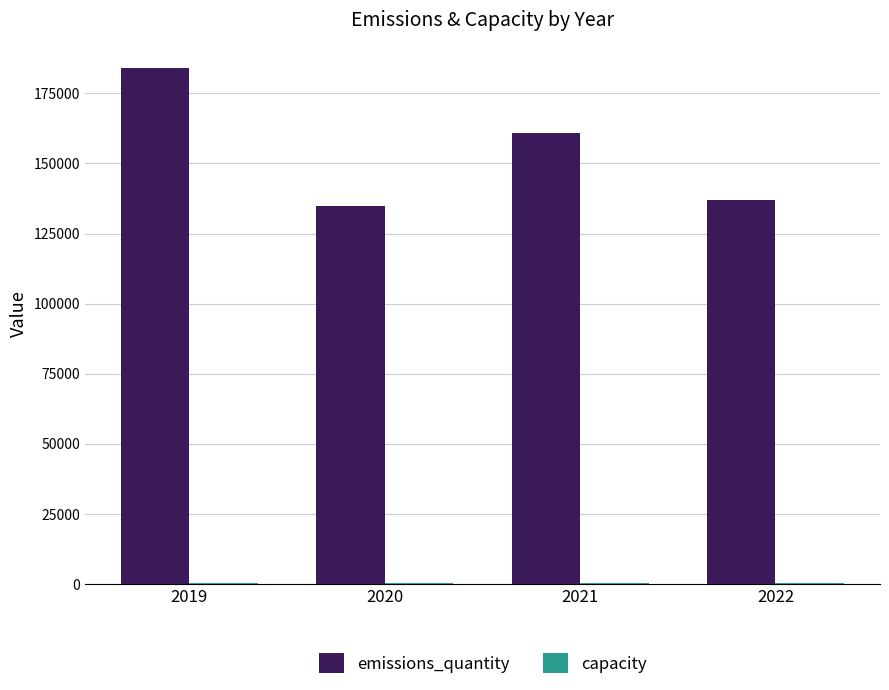

Which series has the largest total across all categories?

emissions_quantity